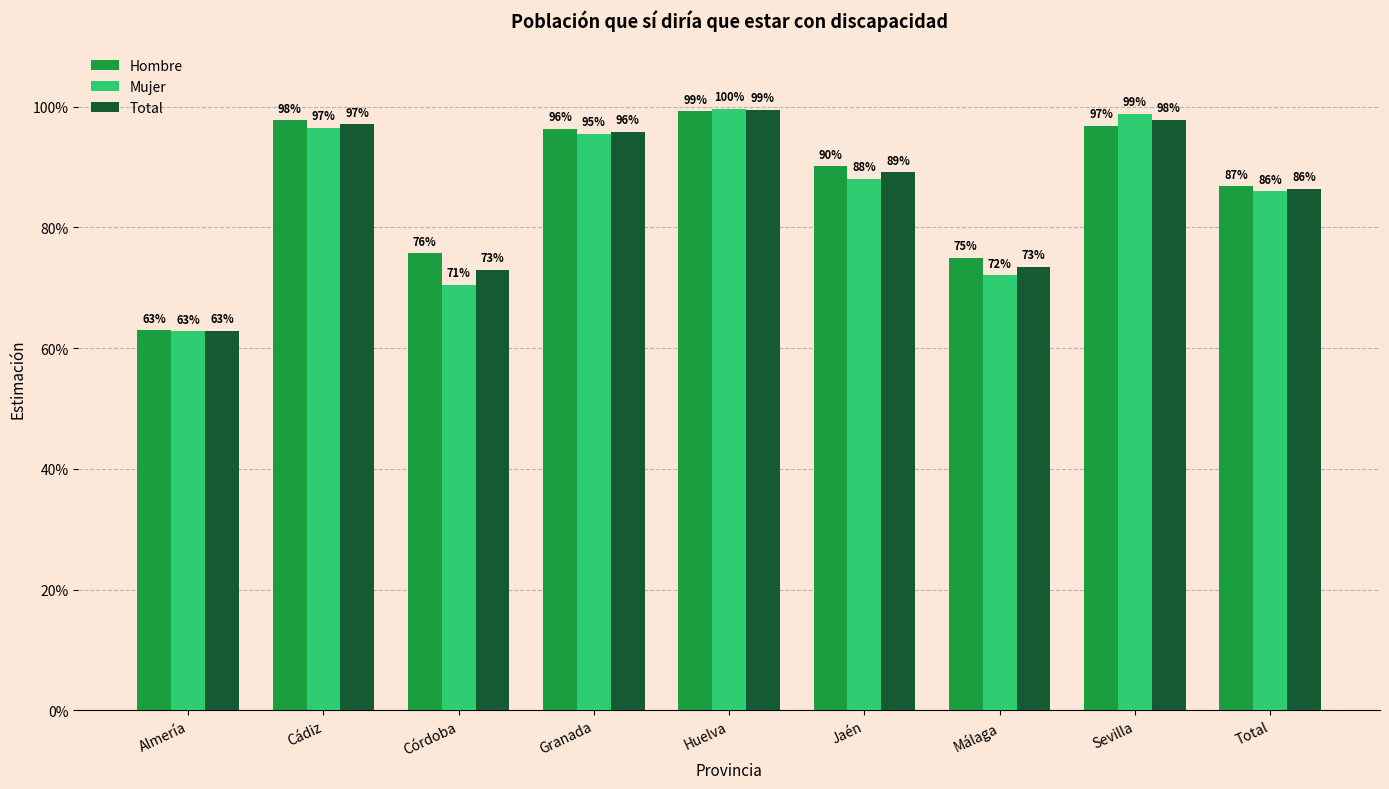

What is the value of the Hombre bar at the 1st from the left?

0.6